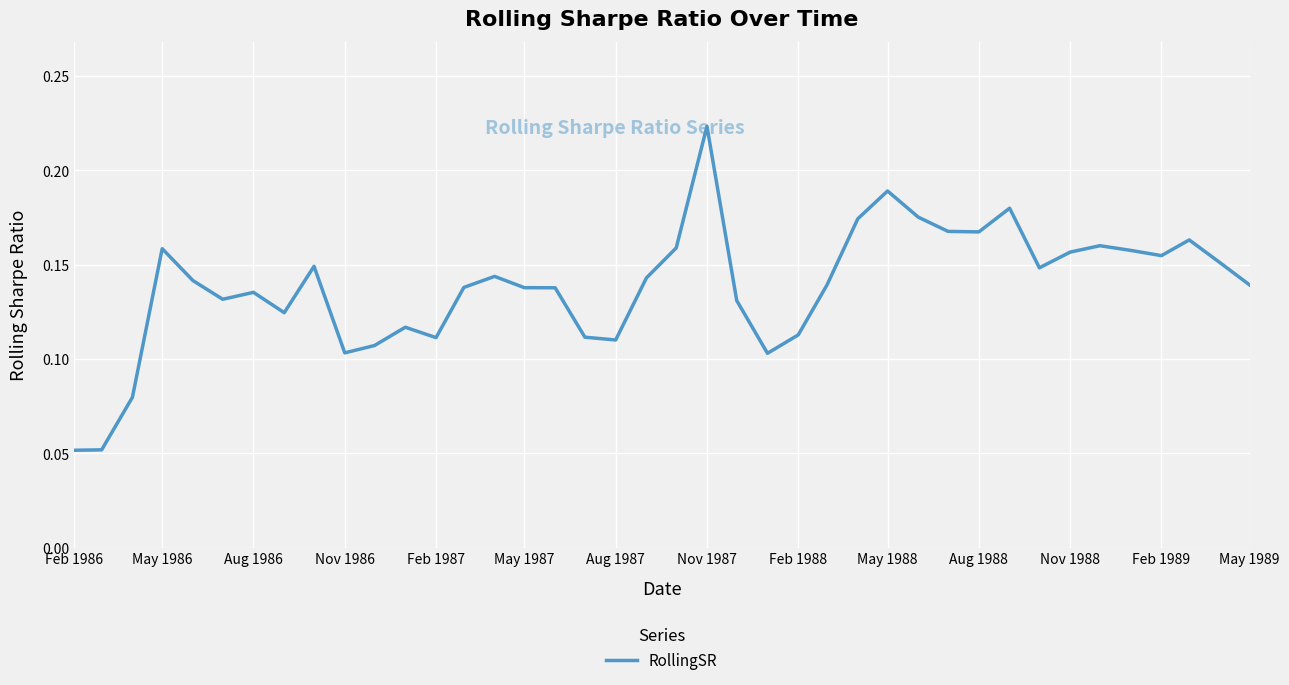

How many lines are shown in the chart?

1